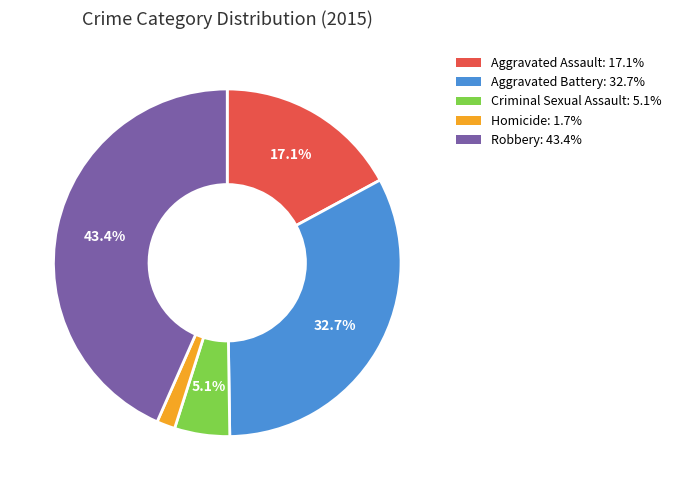

What portion of the pie excludes Aggravated Assault?

82.9%